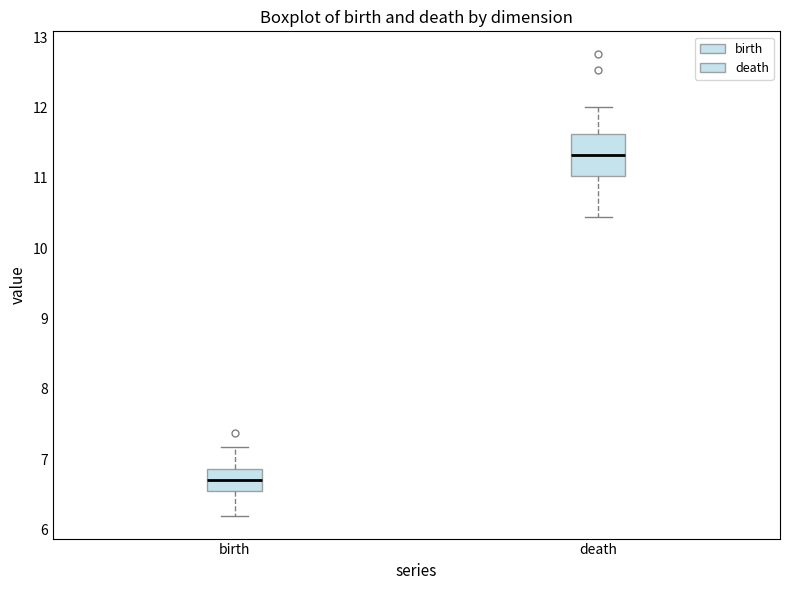

Which box has the highest median line?

death